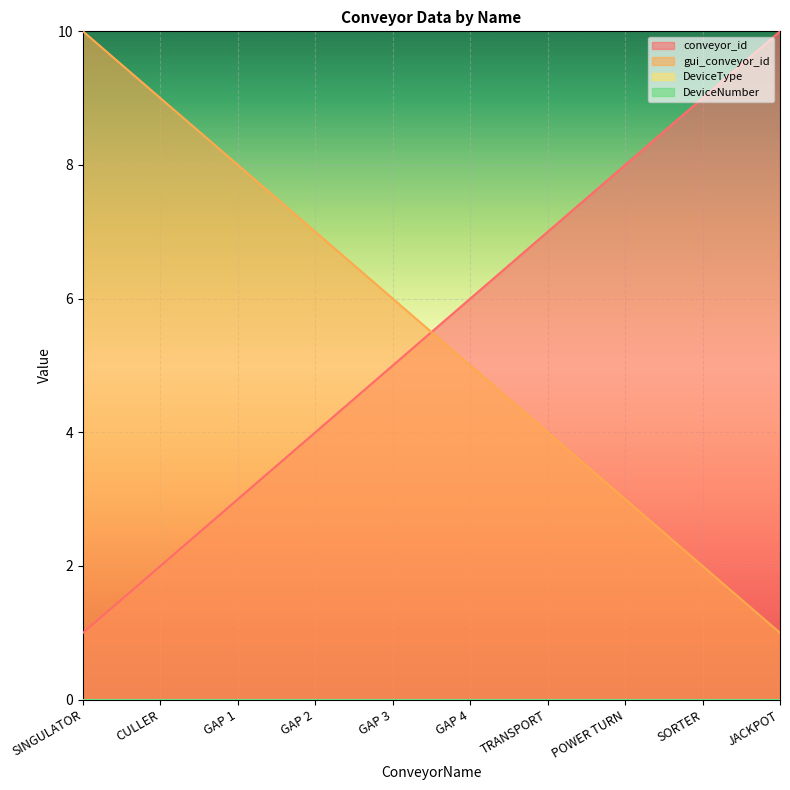

What is the difference between the second highest and second lowest values in the conveyor_id series?

7